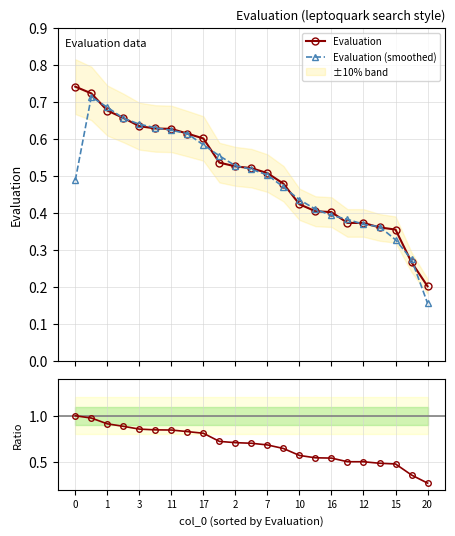

How many Evaluation (smoothed) values are between 0 and 1?

23